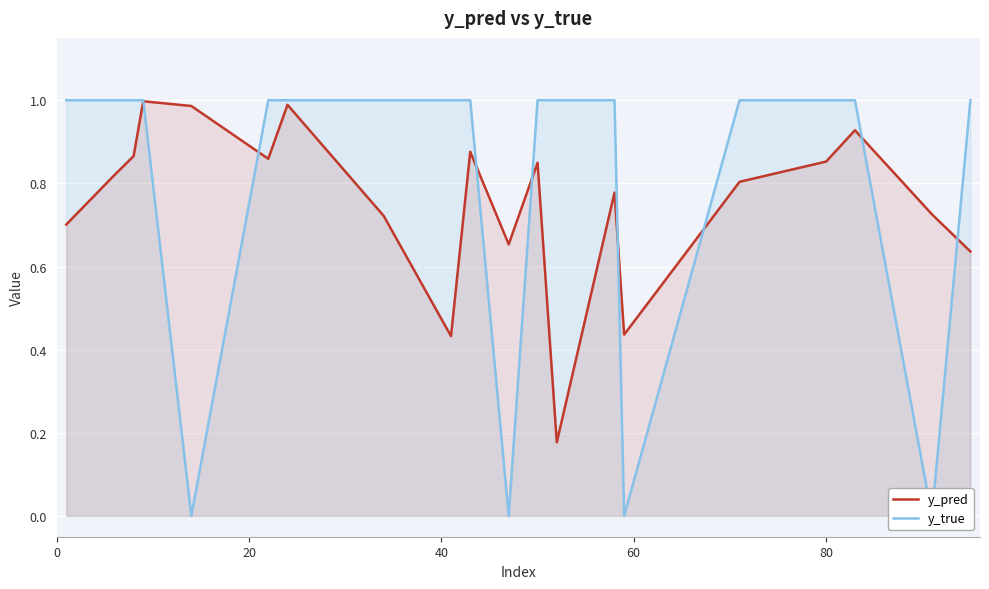

What is the value of the y_pred point at the 13th from the left?

0.2